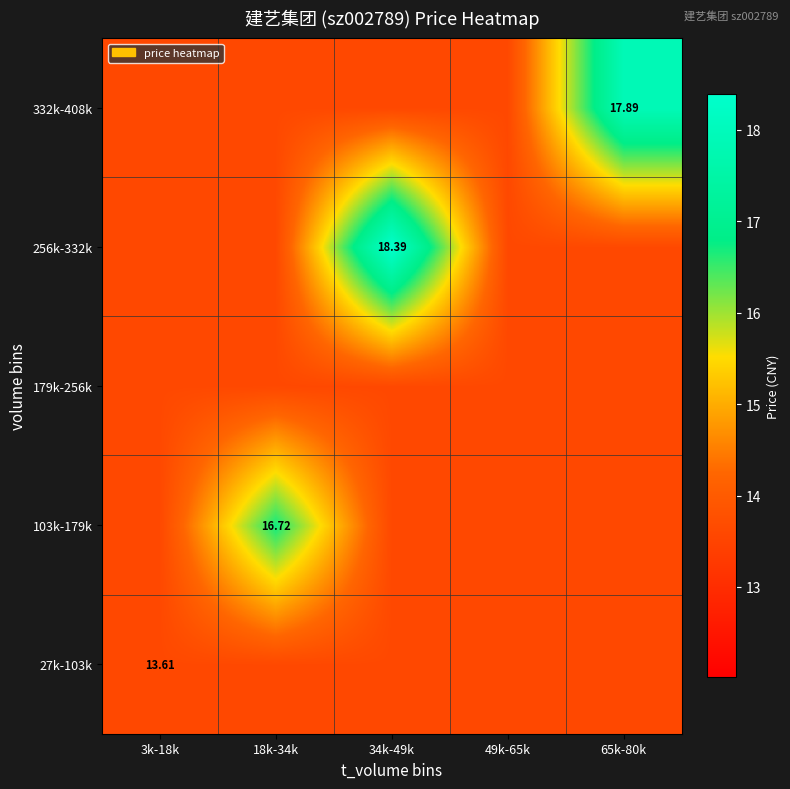

Where is 103k-179k nearest to the value 15?

3k-18k